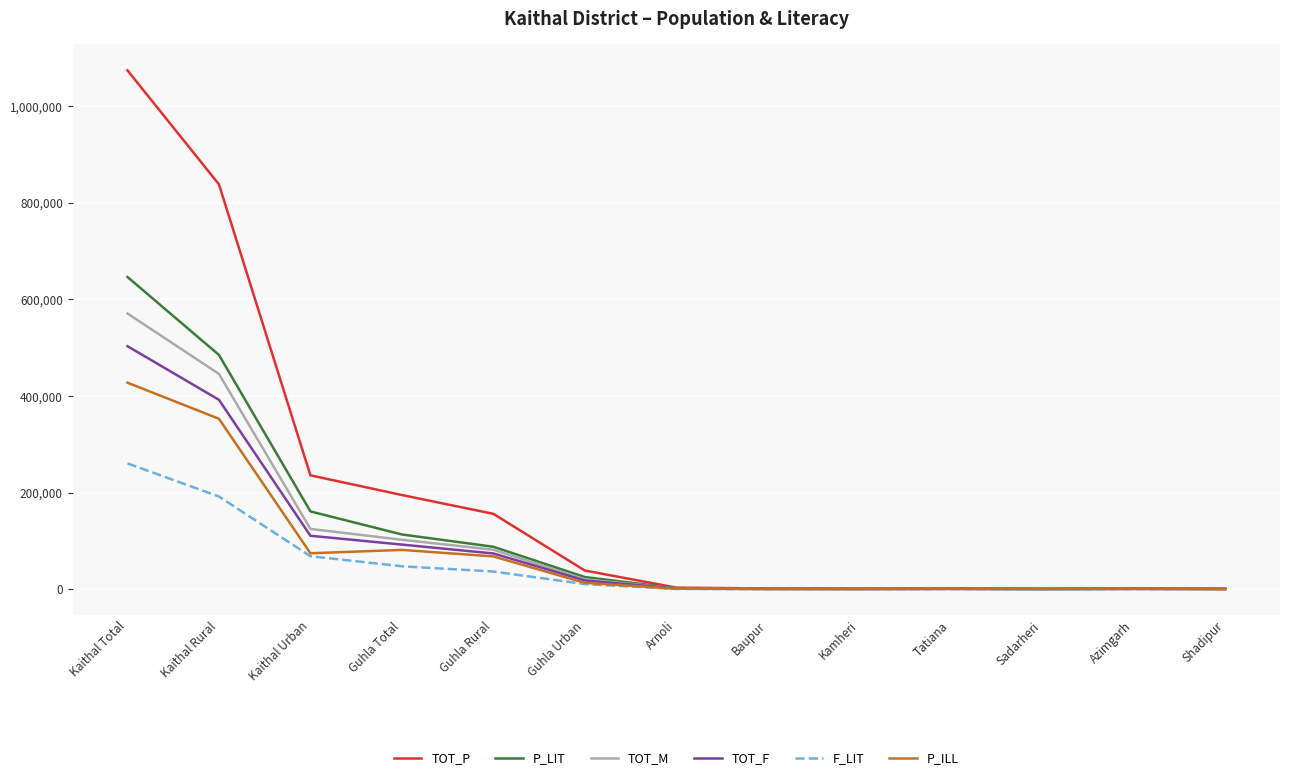

How many lines are shown in the chart?

6